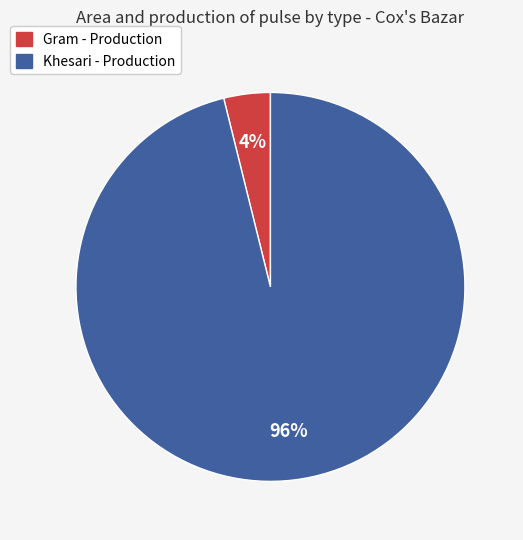

To the nearest percent, what is the difference between the largest and smallest slice percentages?

92%